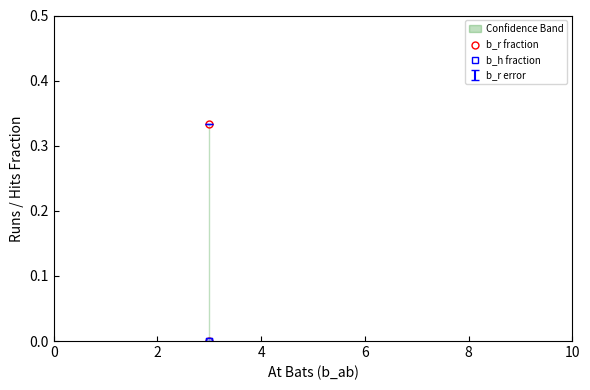

How many lines are shown in the chart?

2